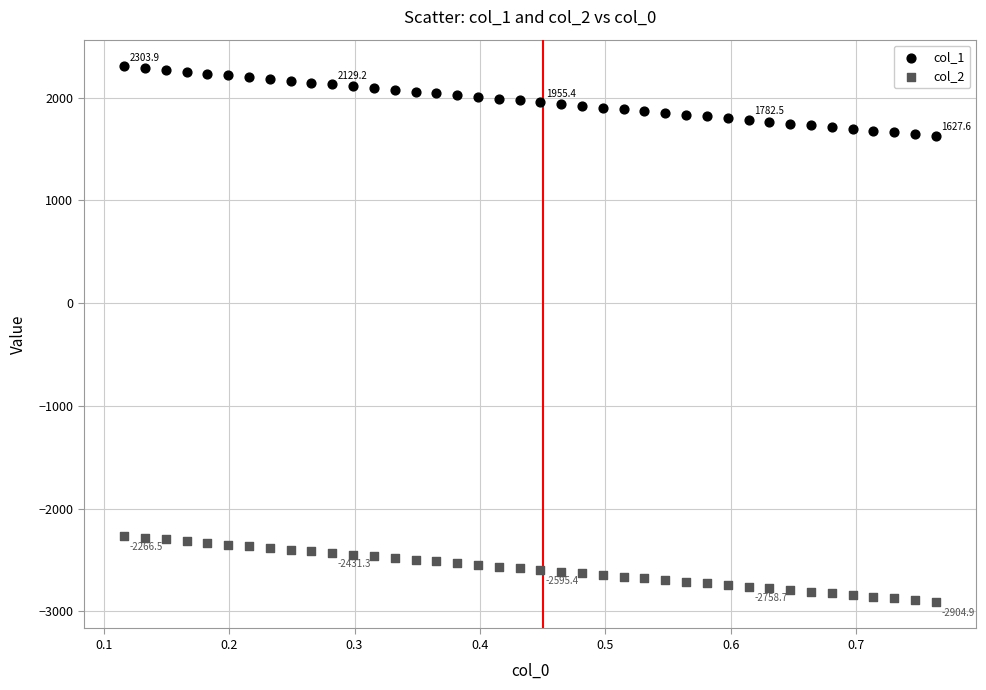

Which series has the widest spread of Y values?

col_1